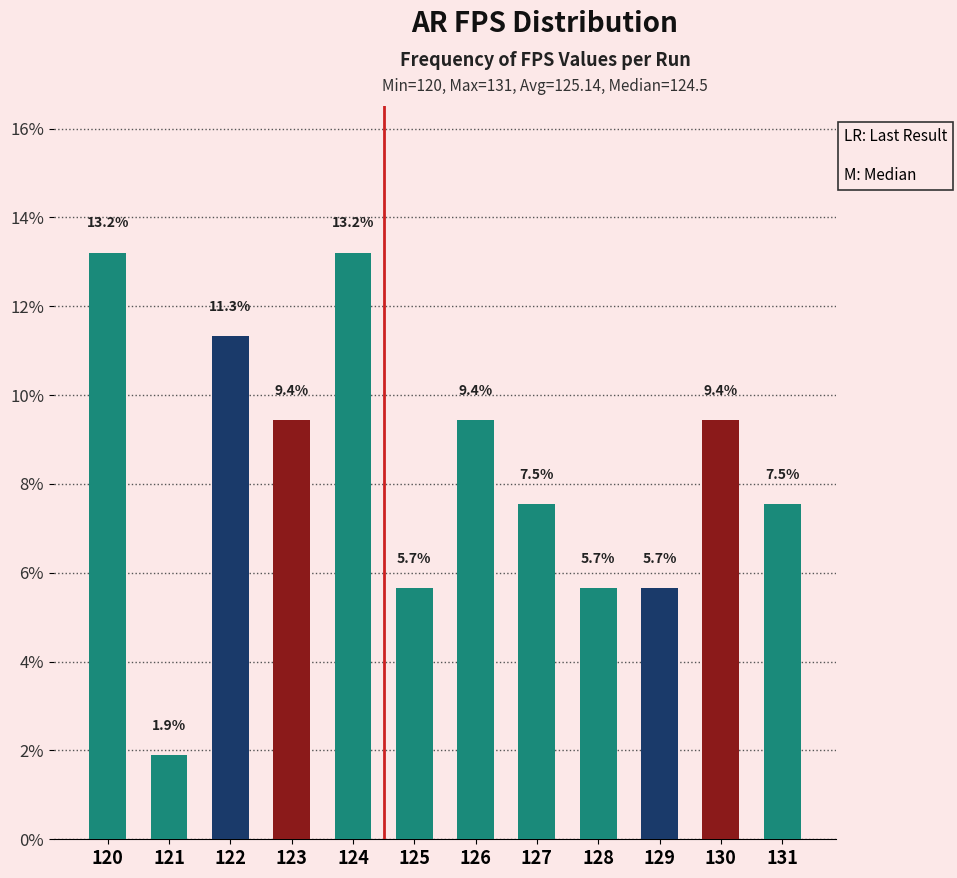

The value at 130 is 16.7. True or false?

False